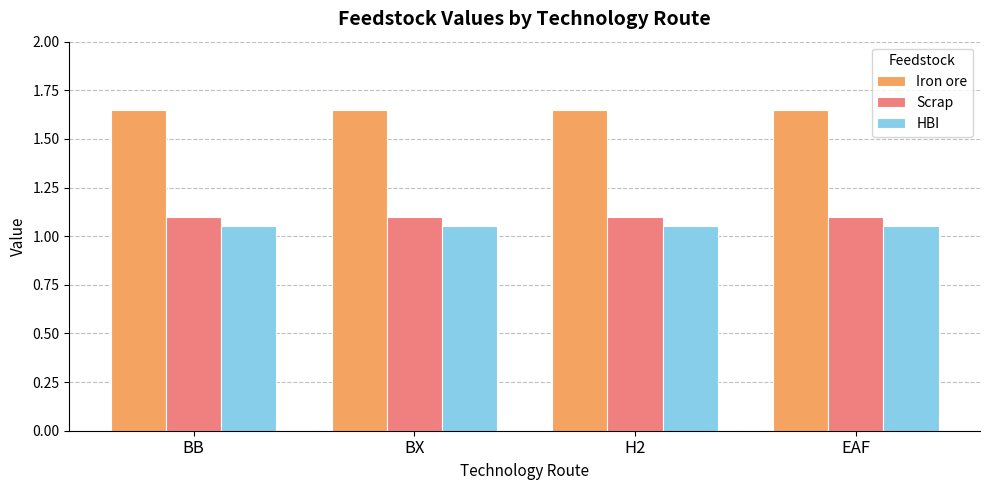

What is the sum of the Scrap values at BX and EAF?

2.2